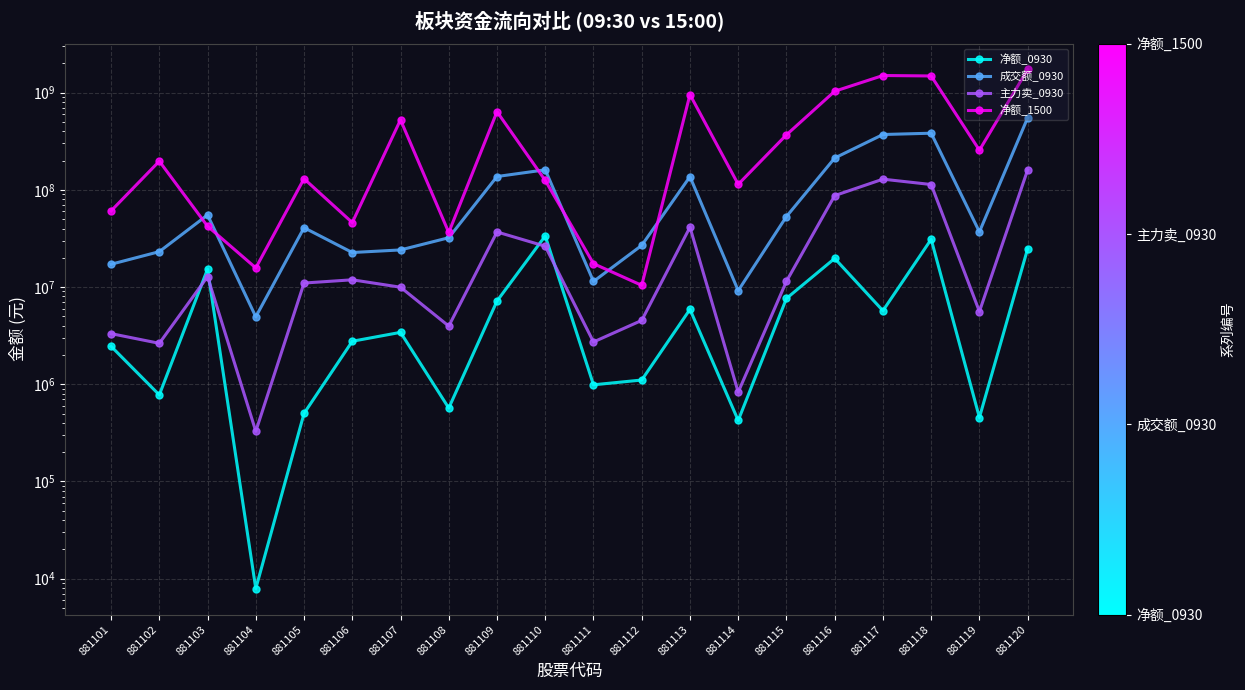

What is the difference between the highest and lowest values at 881107?

521707668